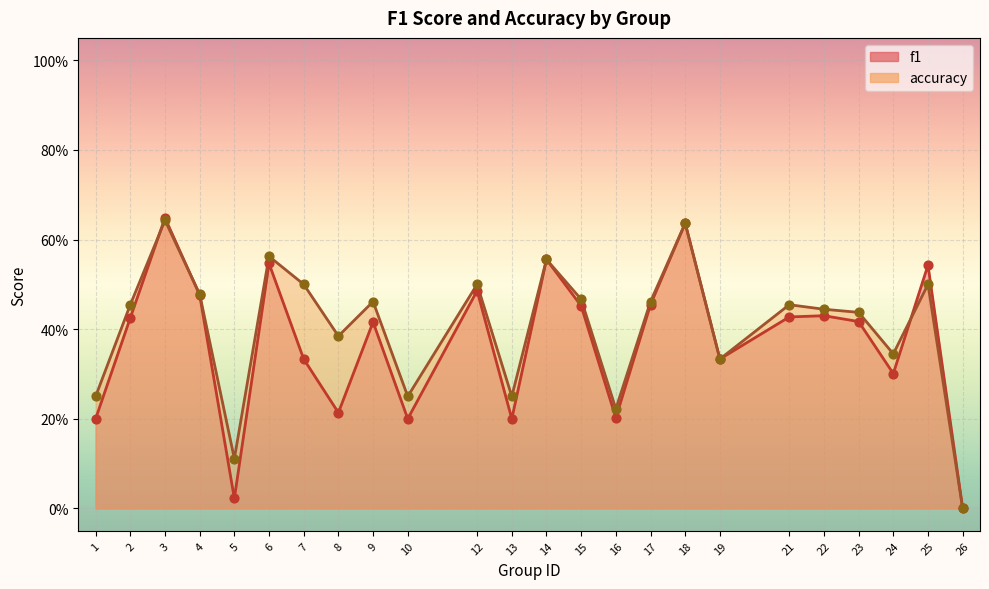

Which series contains the highest Y value?

f1